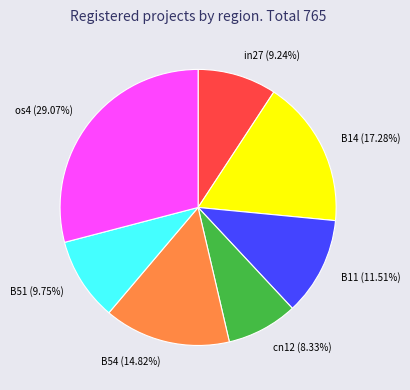

Is B51 the majority of the pie?

No